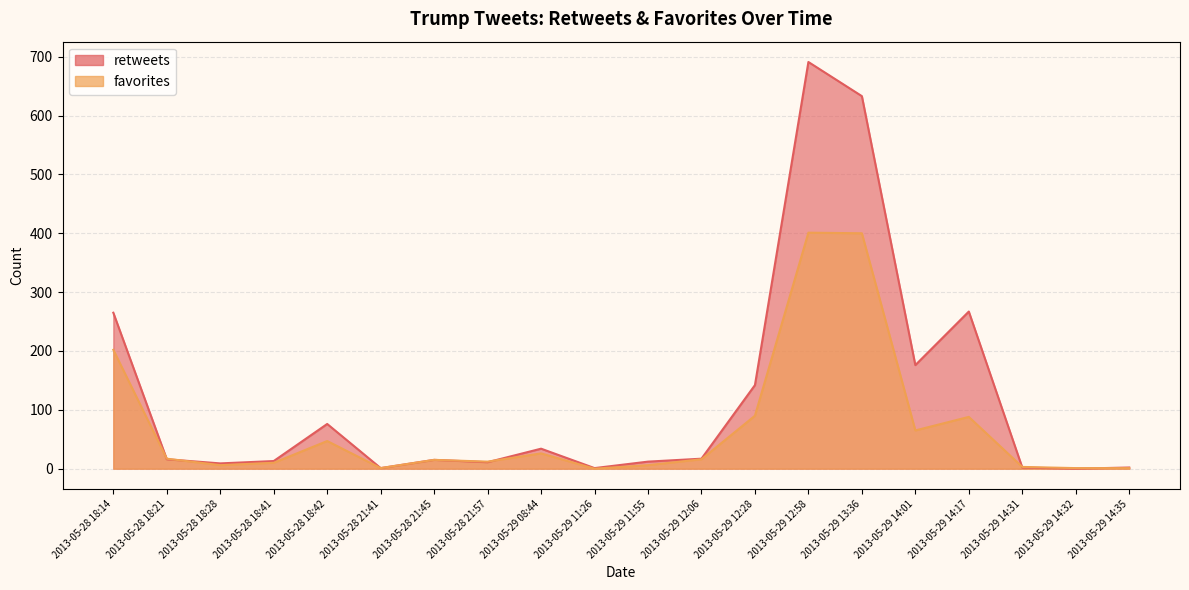

What are all the series names shown in the legend?

retweets, favorites